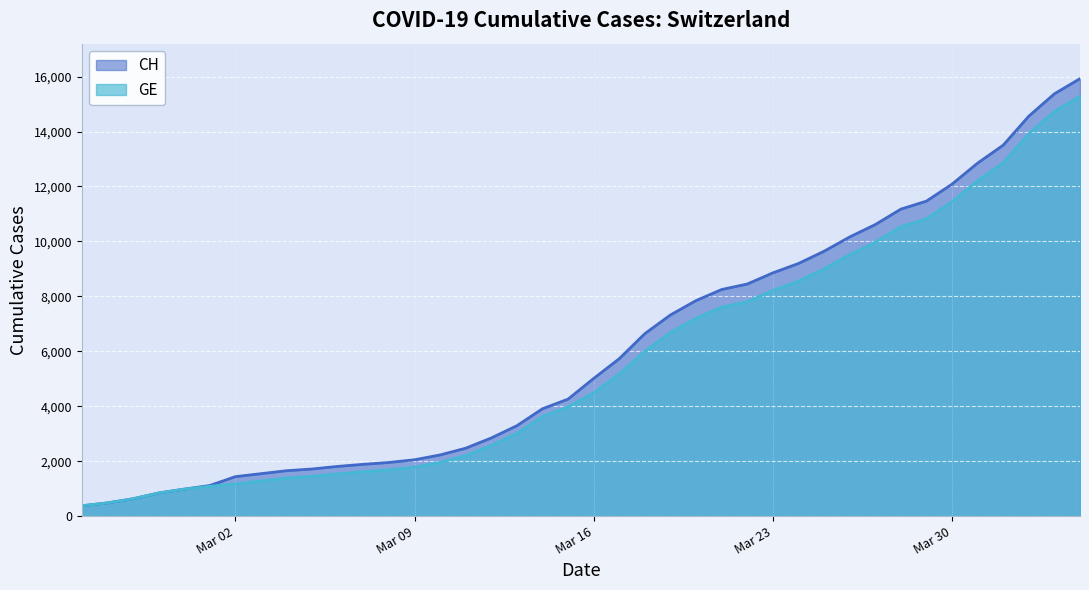

List the series in order of their peak value, highest first.

CH, GE